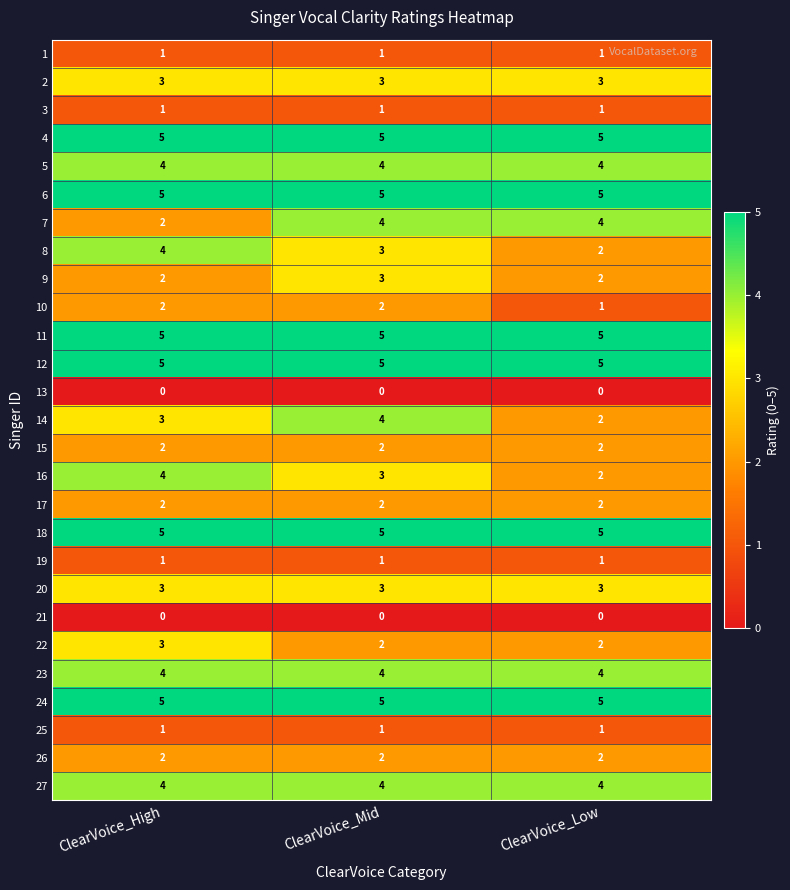

At which label is 14 closest to 3?

ClearVoice_High